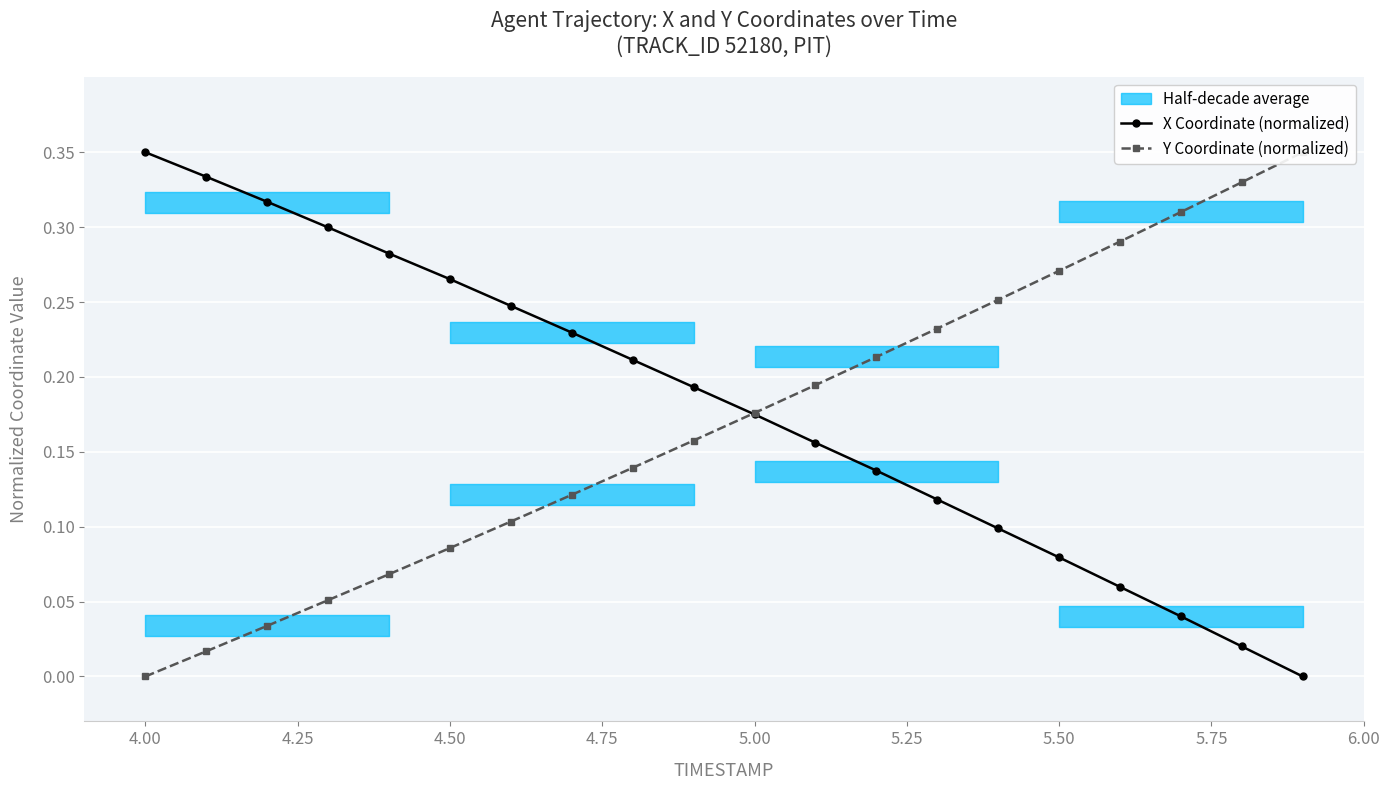

The value of X Coordinate (normalized) at 5.50 is 0.0. True or false?

False